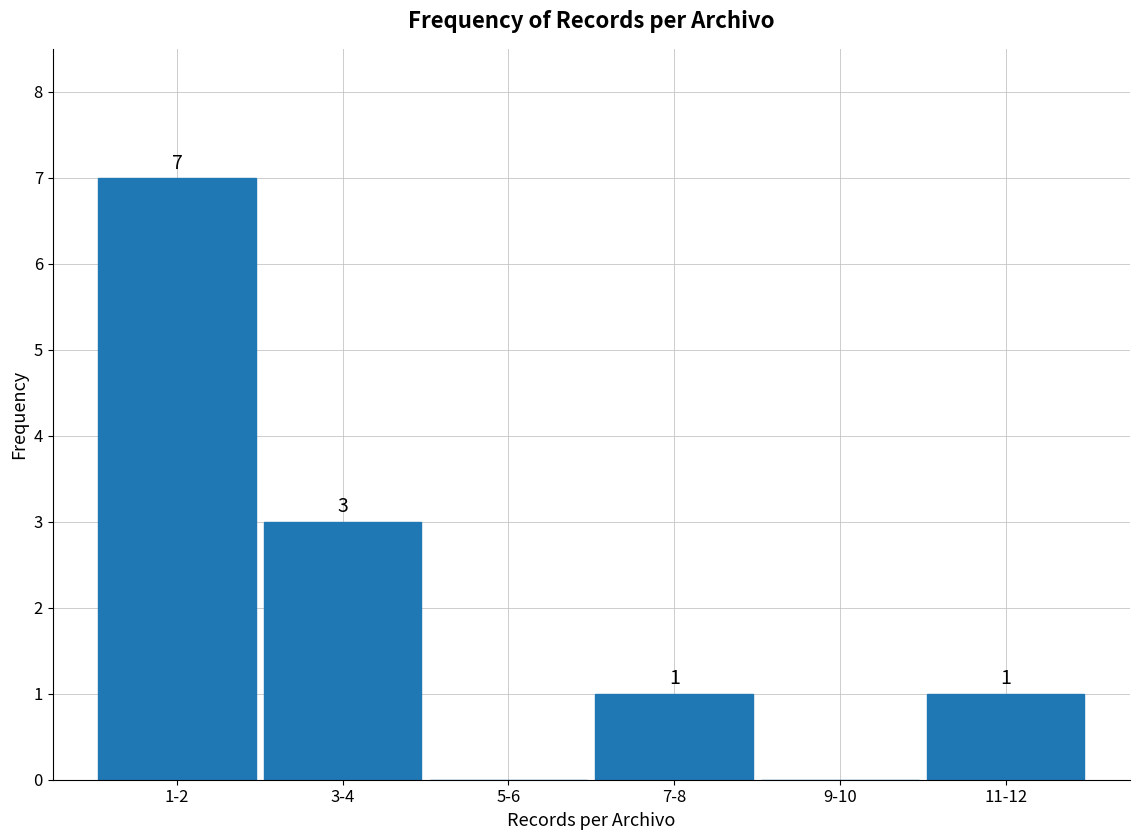

Reading right to left, extract all data points from this chart.

11-12=1	9-10=0	7-8=1	5-6=0	3-4=3	1-2=7